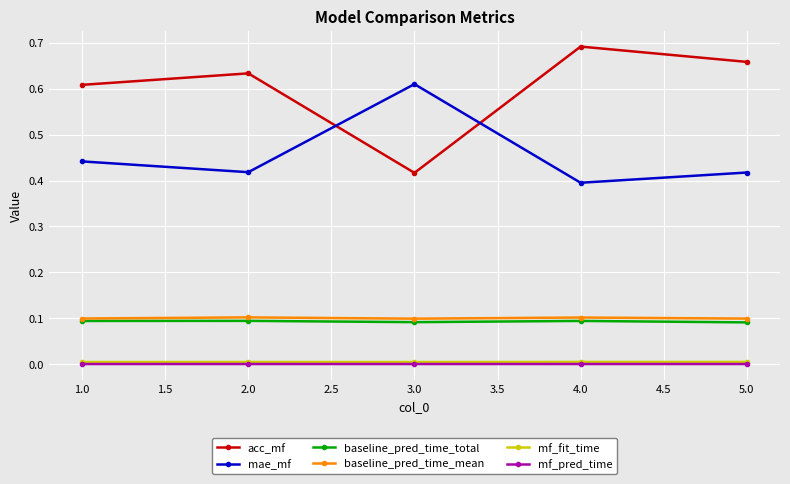

How many baseline_pred_time_mean values are between 0 and 1?

5